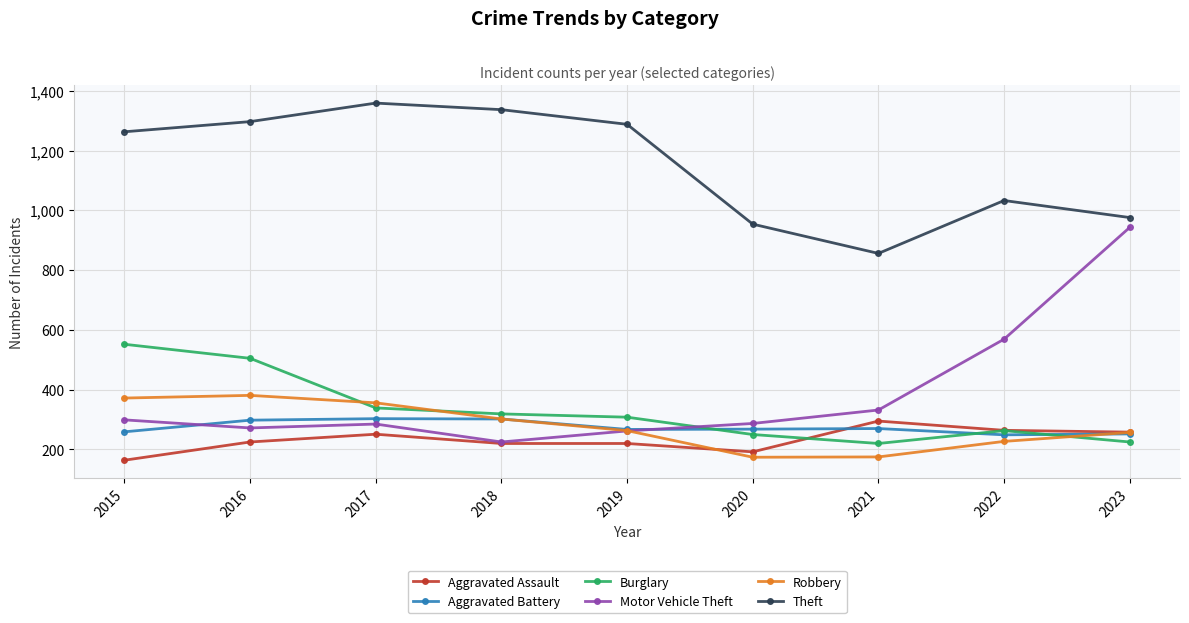

How many intersections are there between Motor Vehicle Theft and Burglary?

1